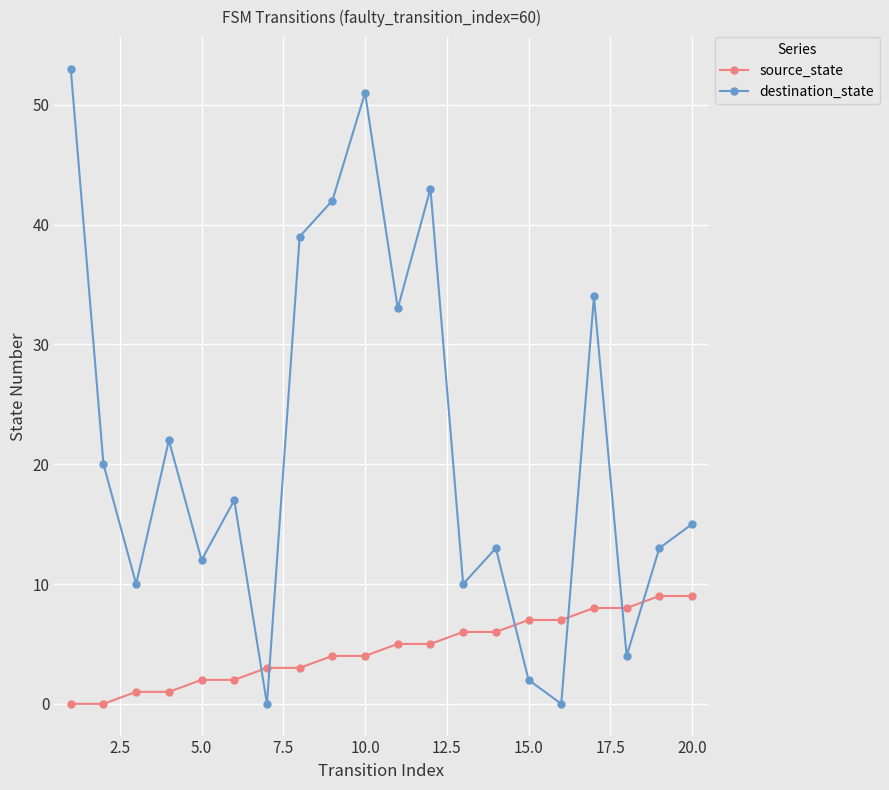

Which series has the largest total across all categories?

destination_state